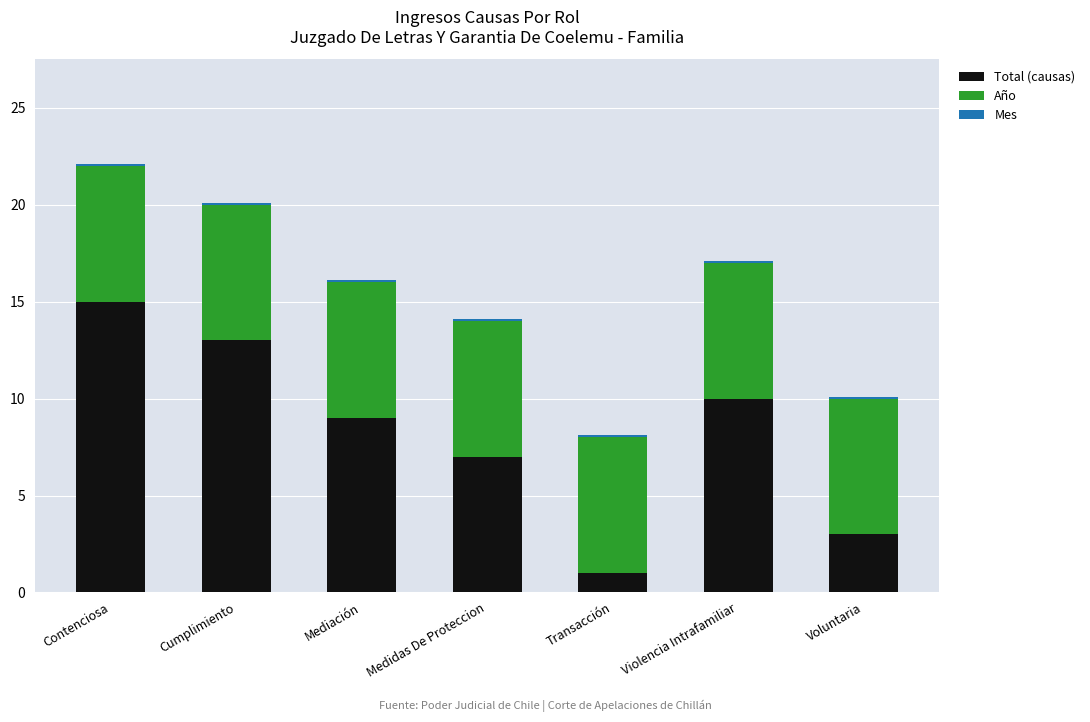

At which category is the sum across all series the highest?

Contenciosa